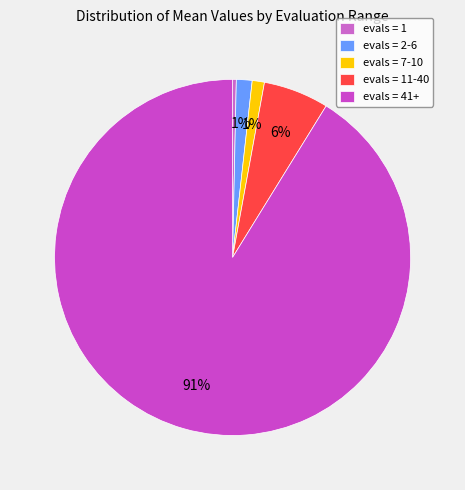

Count the number of slices in the pie.

5